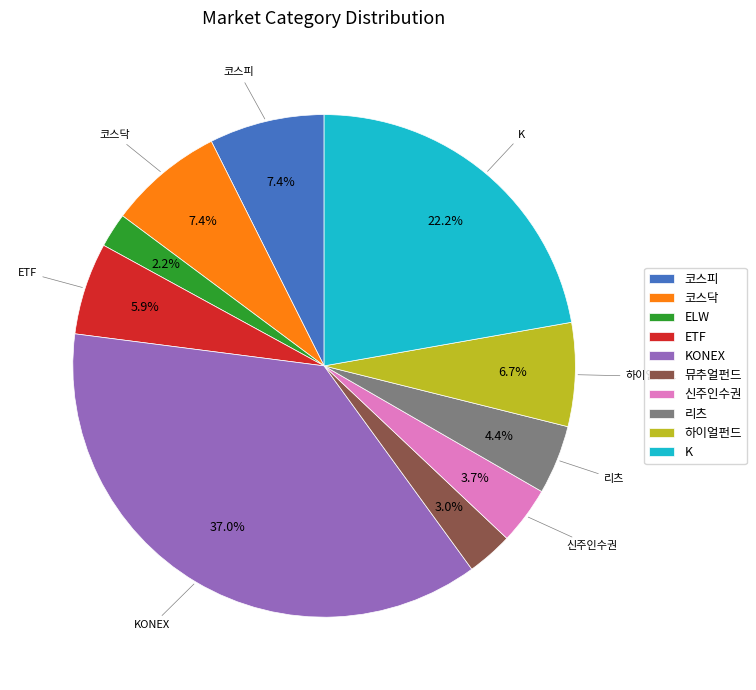

Between 리츠 and 하이얼펀드, which is larger?

하이얼펀드